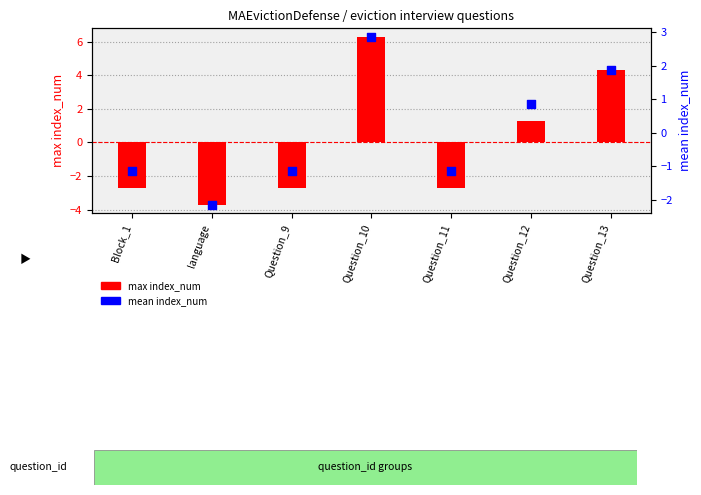

Which series contains the lowest Y value?

max index_num